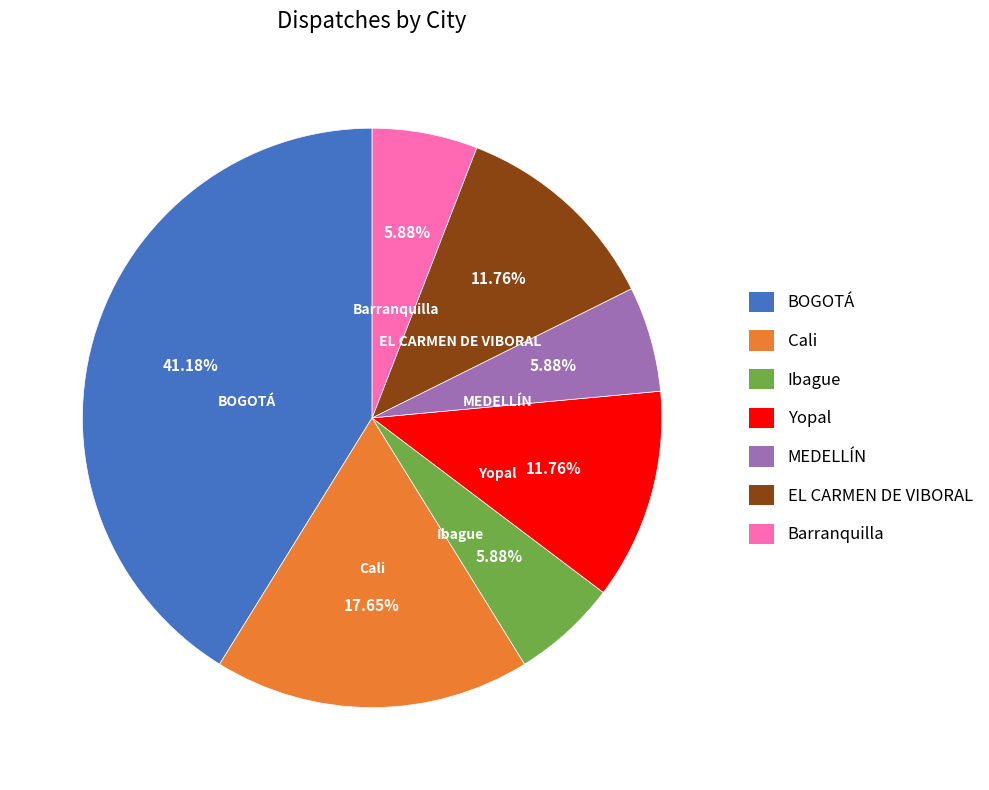

How much of the chart is everything except Yopal?

88.2%